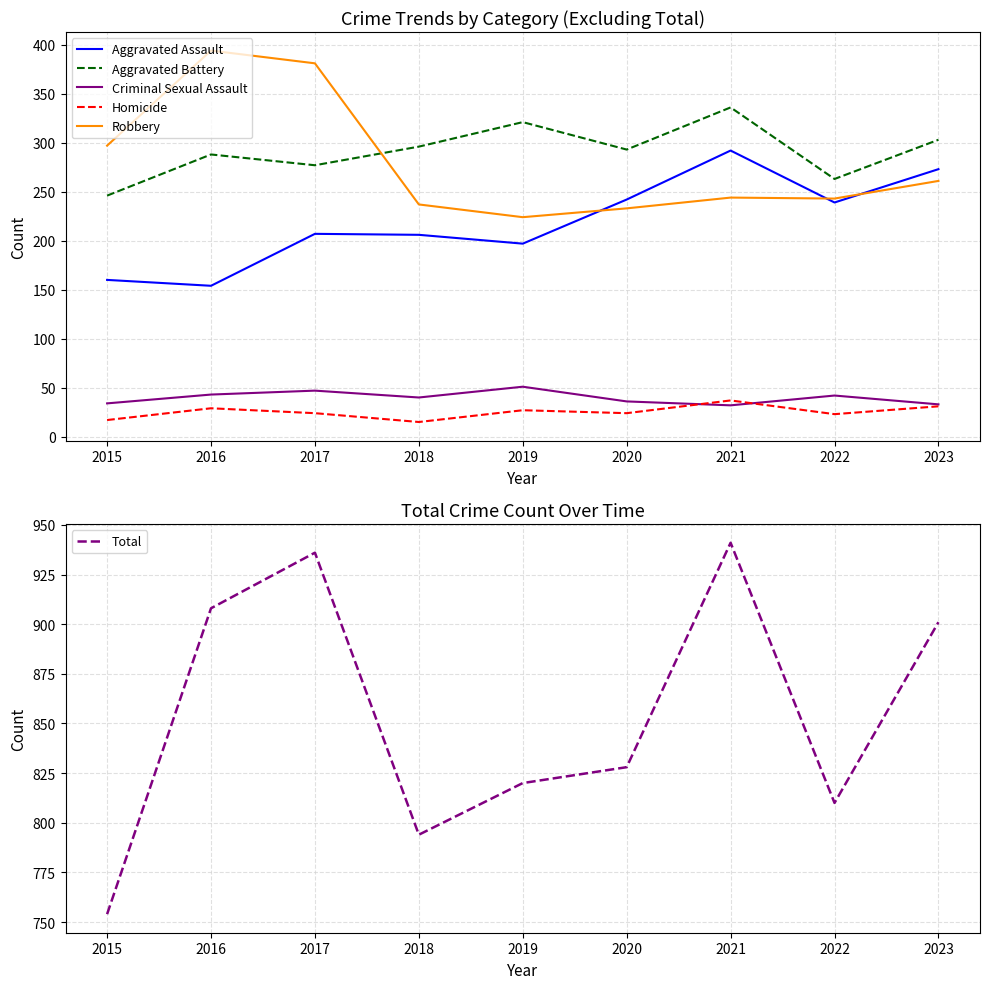

Reading left to right, what are all the values shown in this chart?

Aggravated Assault: 160	154	207	206	197	242	292	239	273
Aggravated Battery: 246	288	277	296	321	293	336	263	303
Criminal Sexual Assault: 34	43	47	40	51	36	32	42	33
Homicide: 17	29	24	15	27	24	37	23	31
Robbery: 297	394	381	237	224	233	244	243	261
Total: 754	908	936	794	820	828	941	810	901